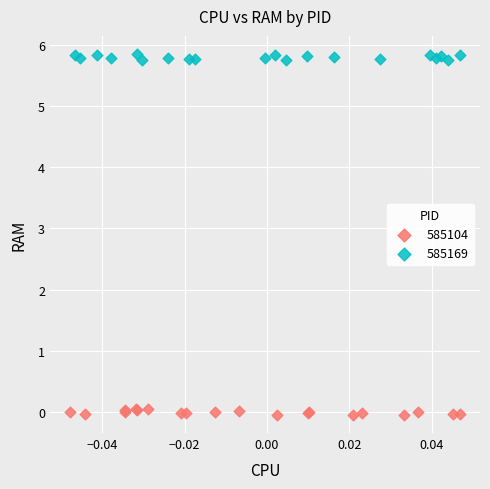

What are all the series names shown in the legend?

585104, 585169